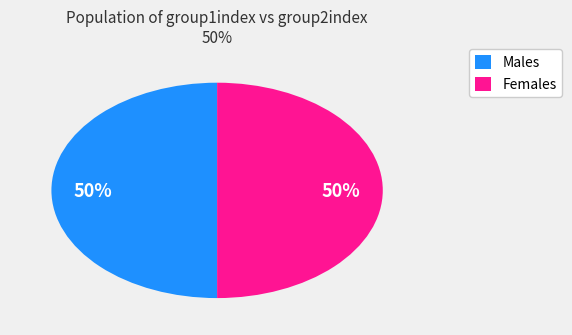

To the nearest percent, what is the average slice percentage?

50%